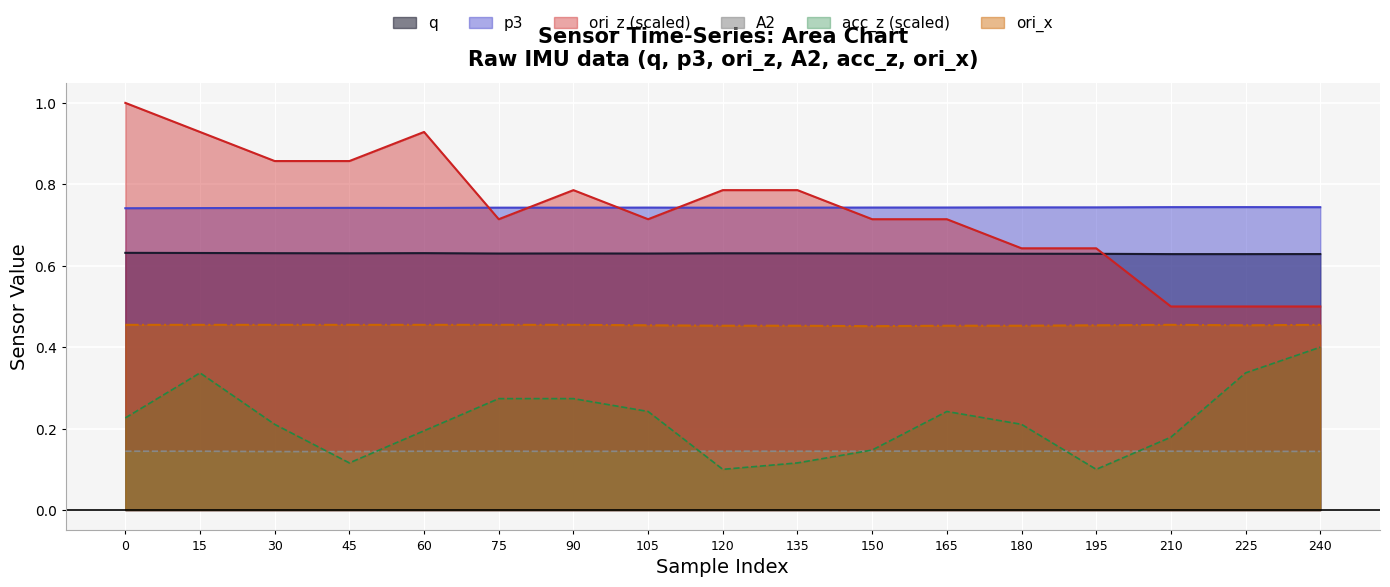

What is the average value of the ori_z series?

0.7